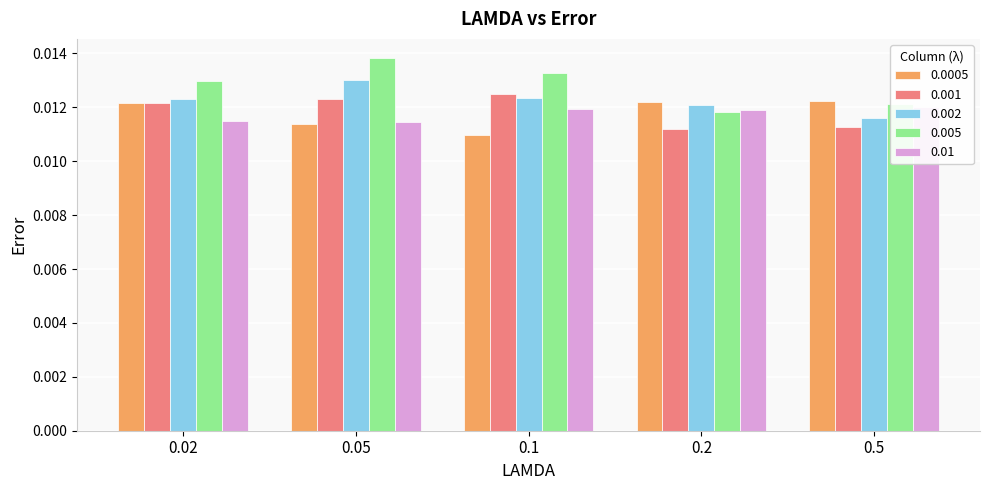

At which category is the sum across all series the highest?

0.05